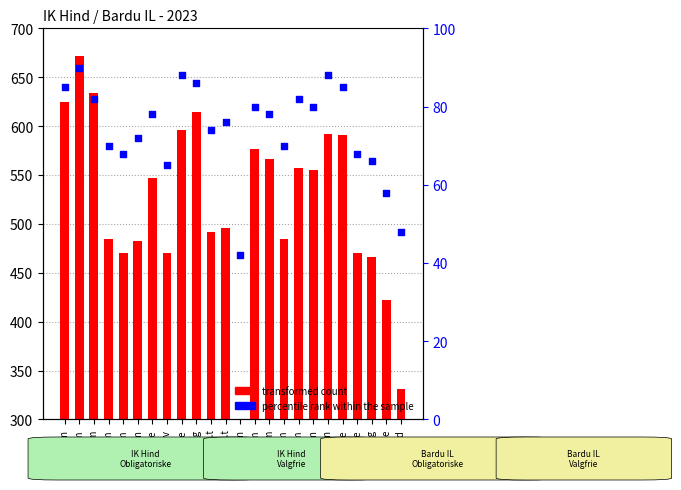

What is the total value across all series at 400m?

555